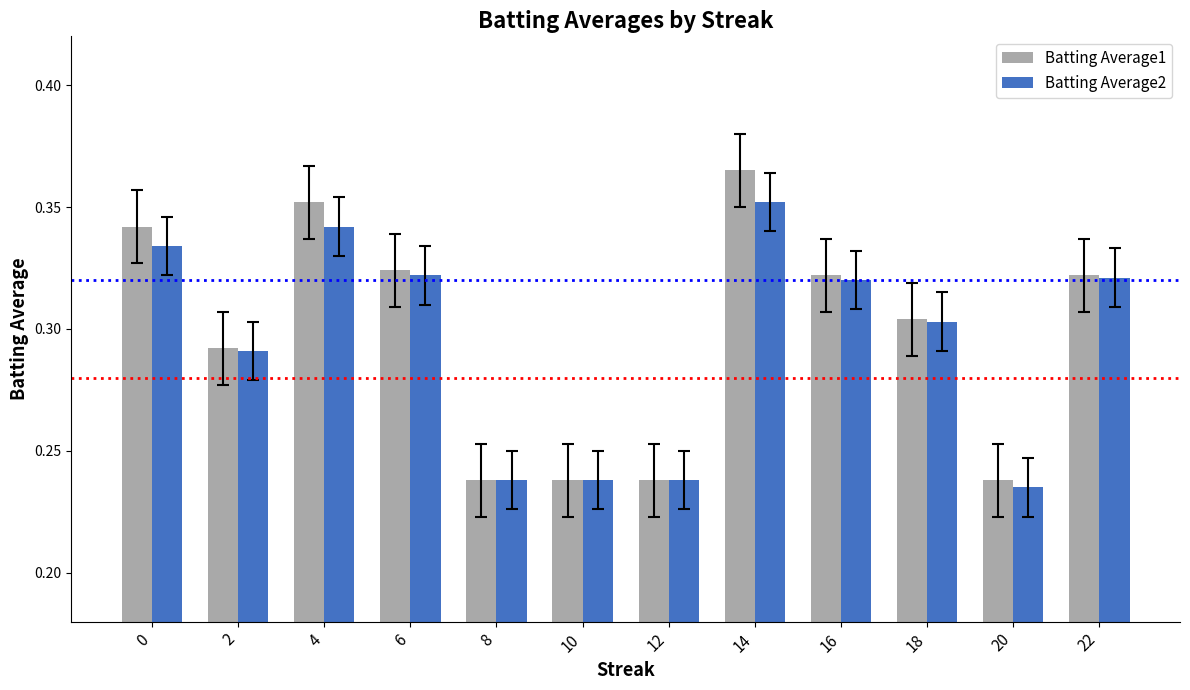

At which label does Batting Average2 reach its peak?

14